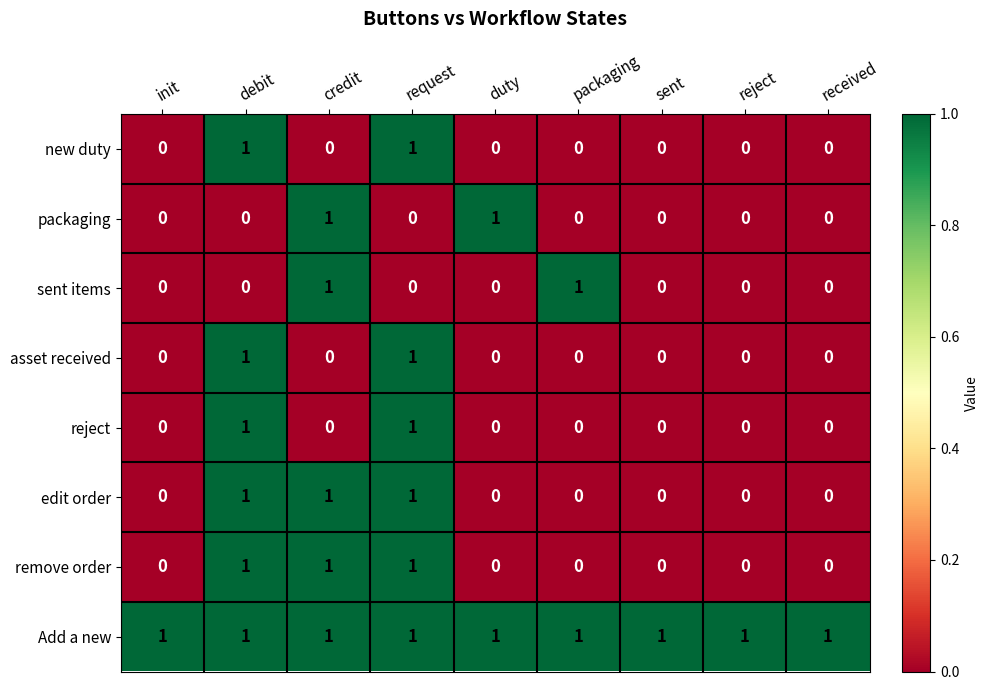

What is the sum of all remove order values?

3